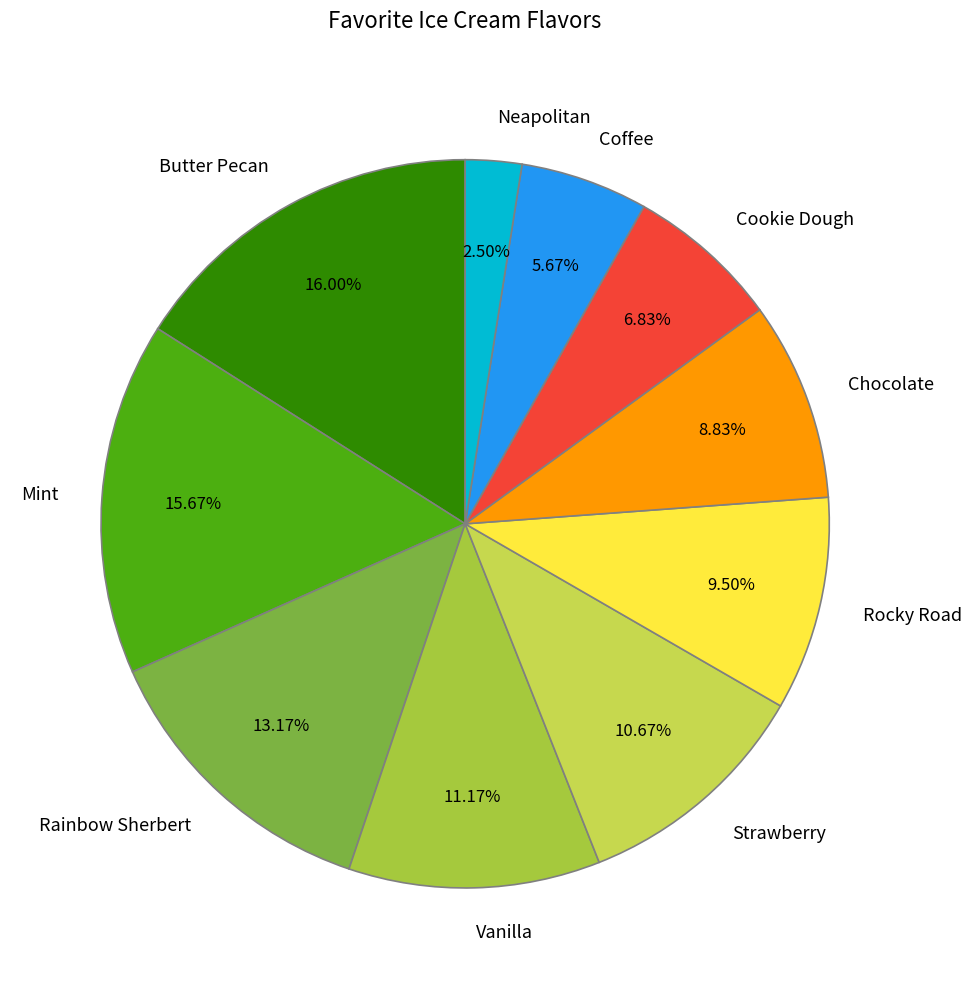

Is Chocolate the majority of the pie?

No